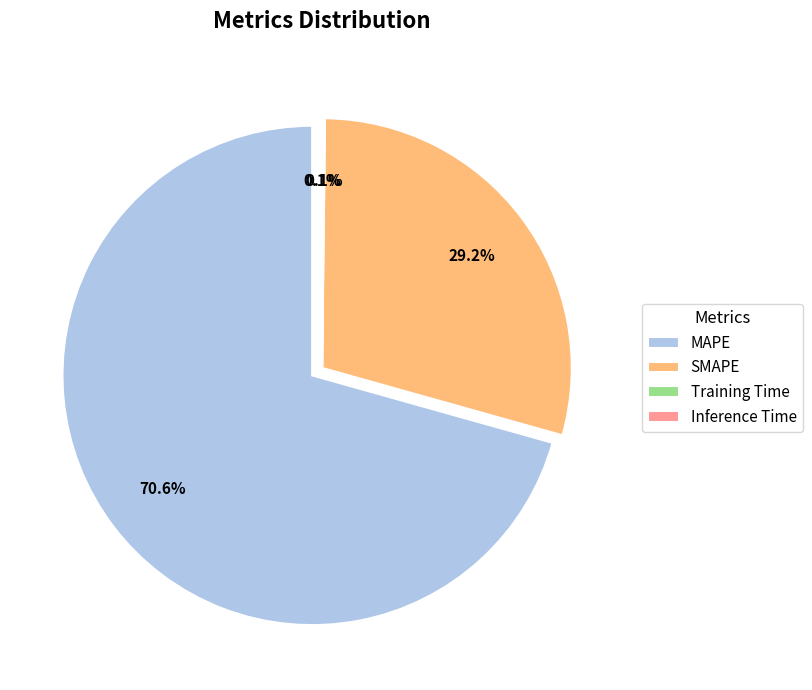

What portion of the pie excludes Training Time?

99.9%